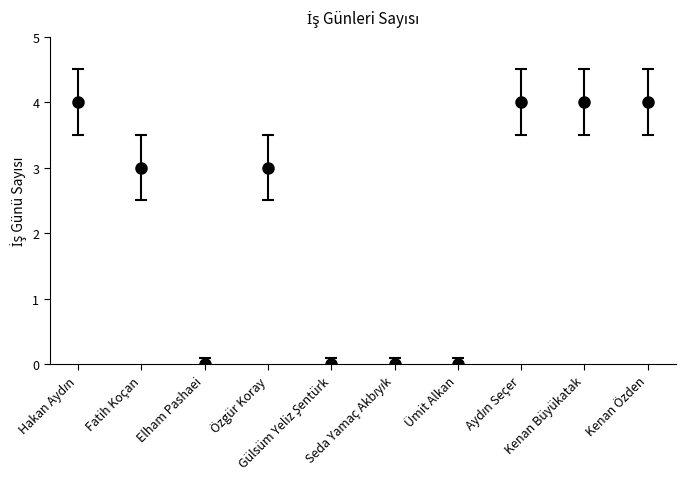

Approximately how many times larger is the value at Kenan Özden compared to Kenan Büyükatak?

1.0